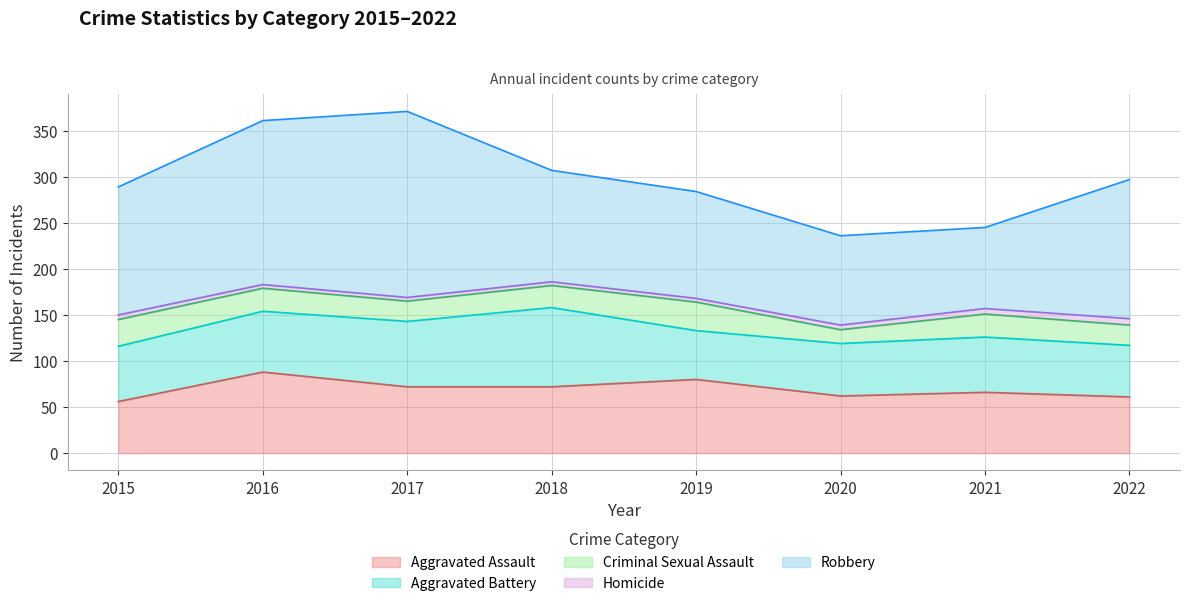

True or false: Aggravated Assault has more than 1 points higher than both neighbors.

True